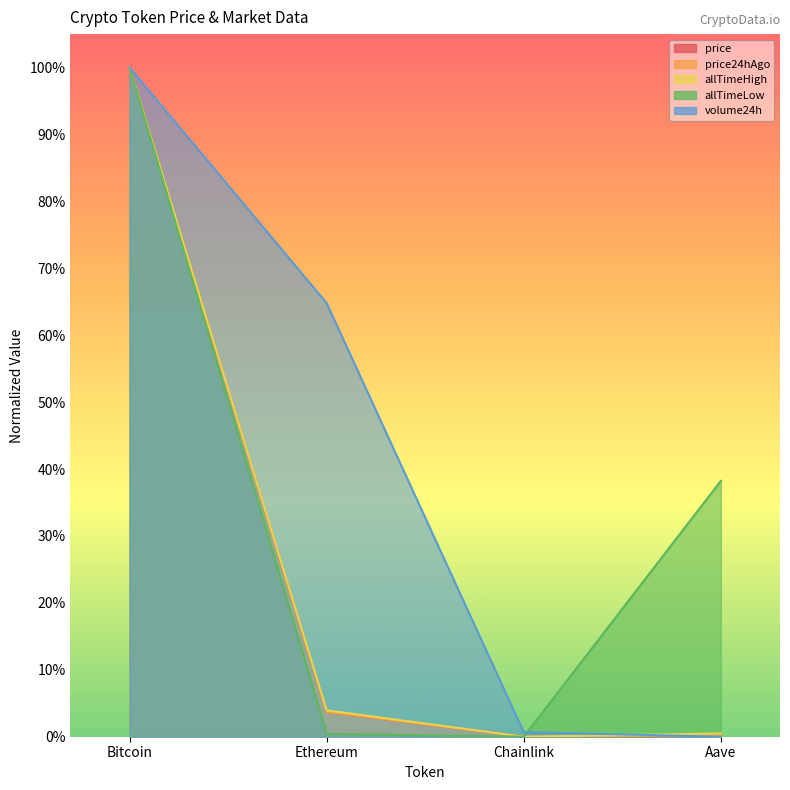

Between Bitcoin and Chainlink, which is larger?

Bitcoin